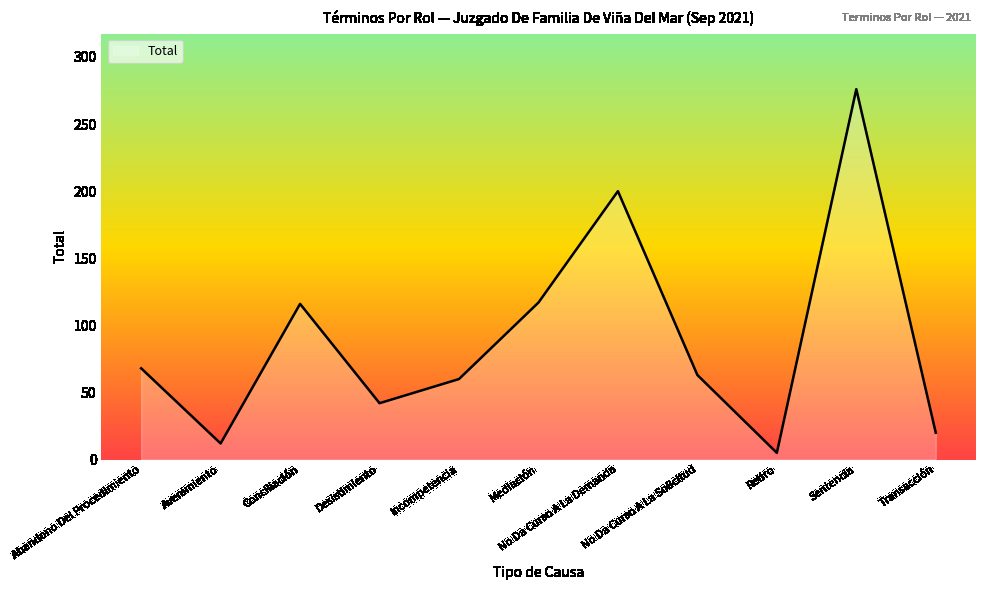

What is the difference between the maximum and minimum values?

271